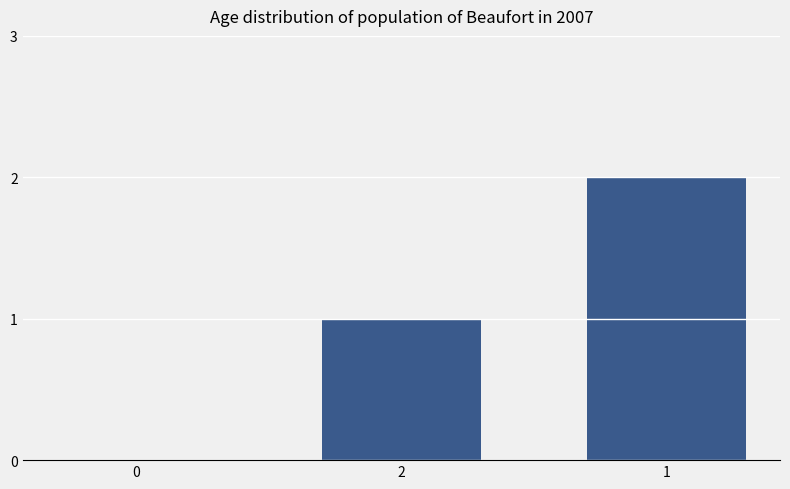

What is the difference between the values at 0 and 2?

1